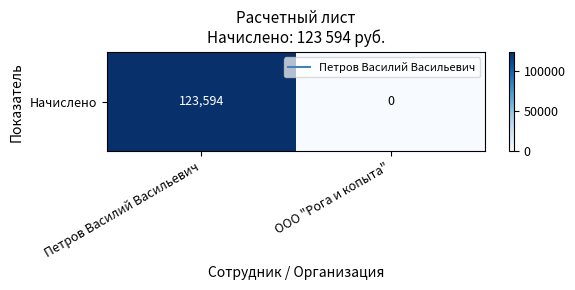

How many values are between 0 and 123594?

2